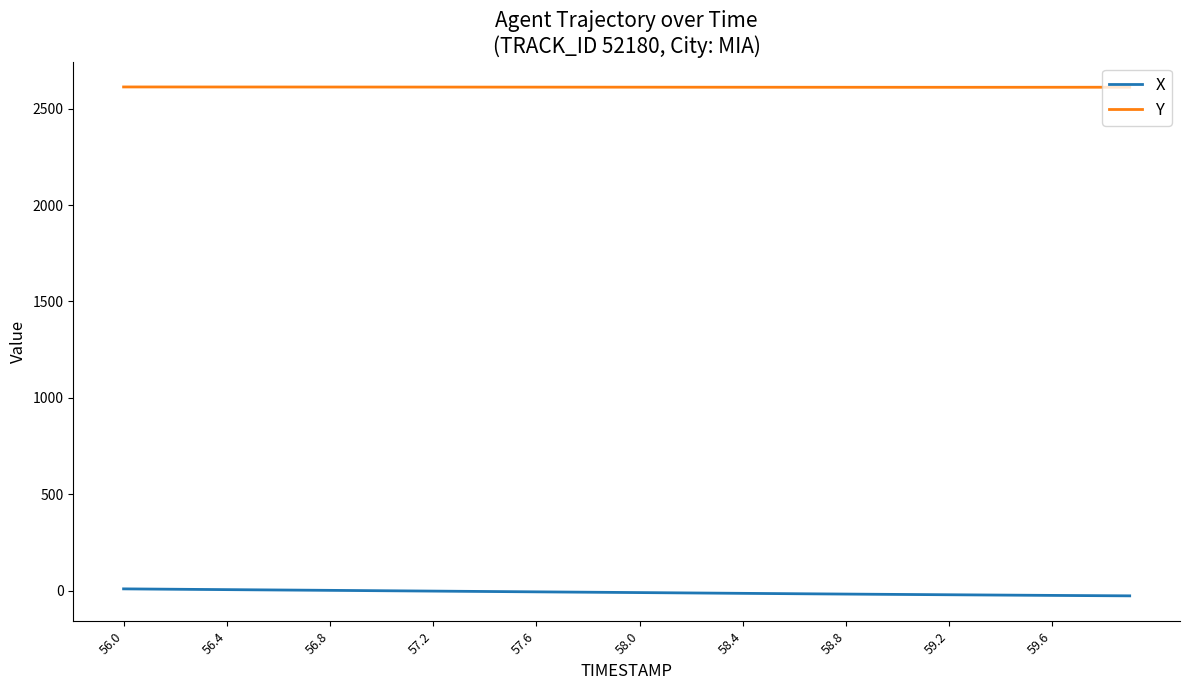

True or false: Y and X intersect in this chart.

False